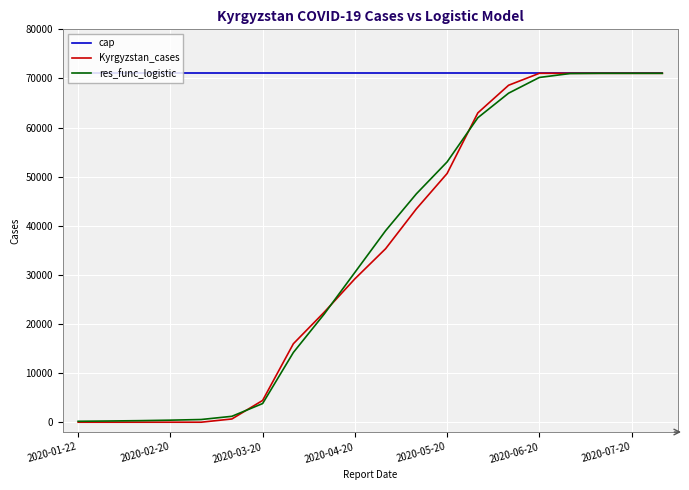

Which series has the largest total across all categories?

cap